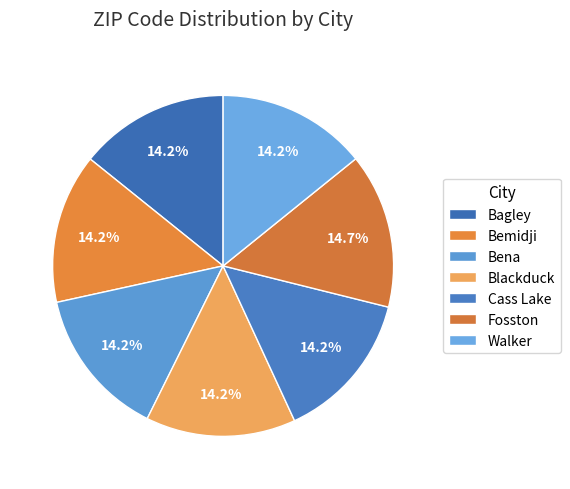

To the nearest percent, what is the difference between the largest and smallest slice percentages?

1%